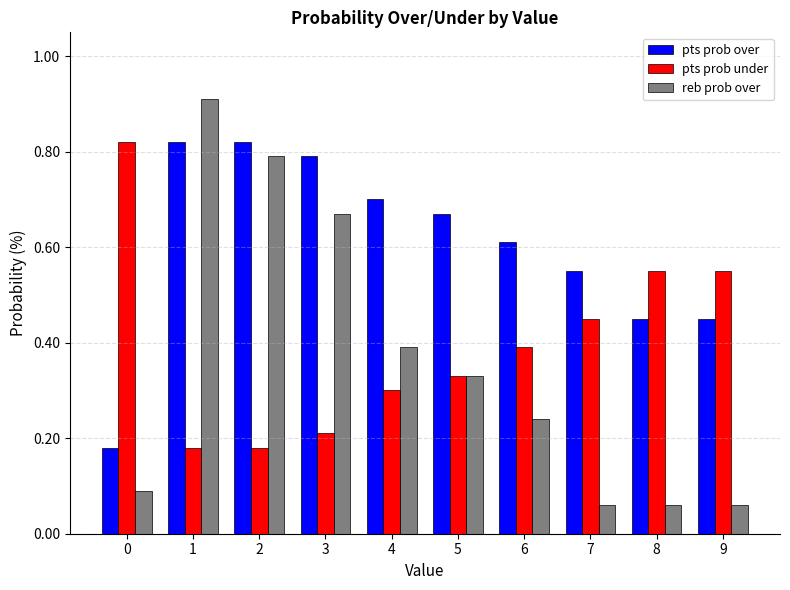

The value of pts prob over at 2 is 0.5. True or false?

False